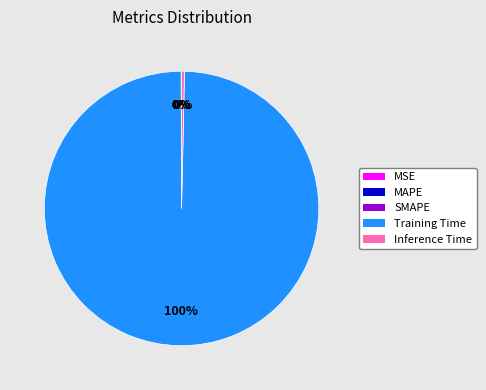

Is it true that Training Time is 100% of the pie?

True